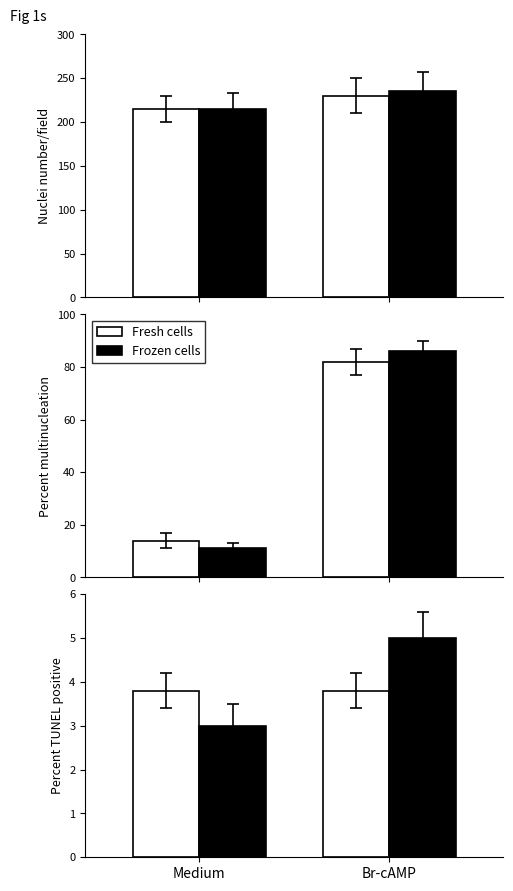

List the series in order of their overall mean, highest first.

Frozen cells, Fresh cells